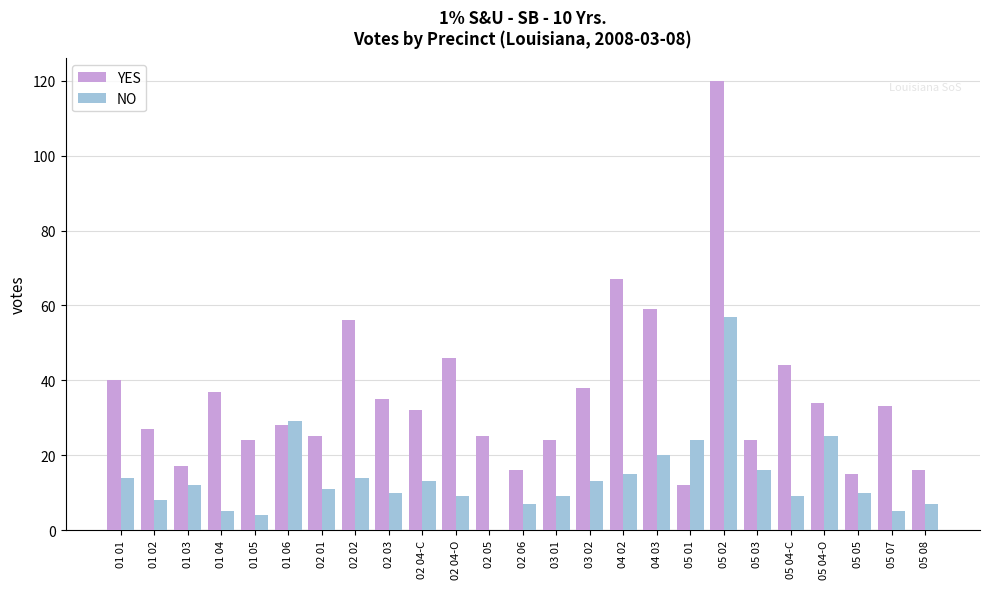

At which category is the sum across all series the highest?

05 02